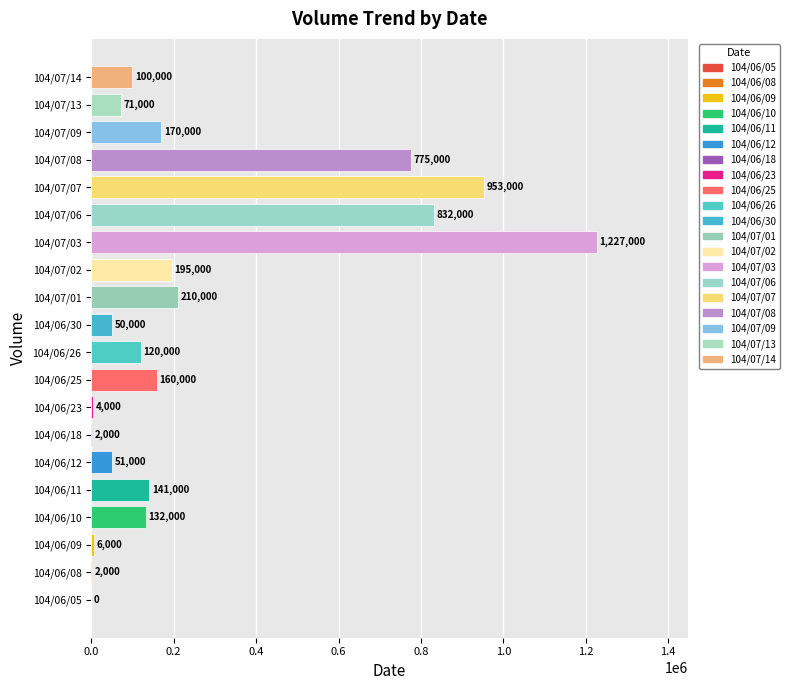

What is the label of the 16th bar from the left?

104/07/07